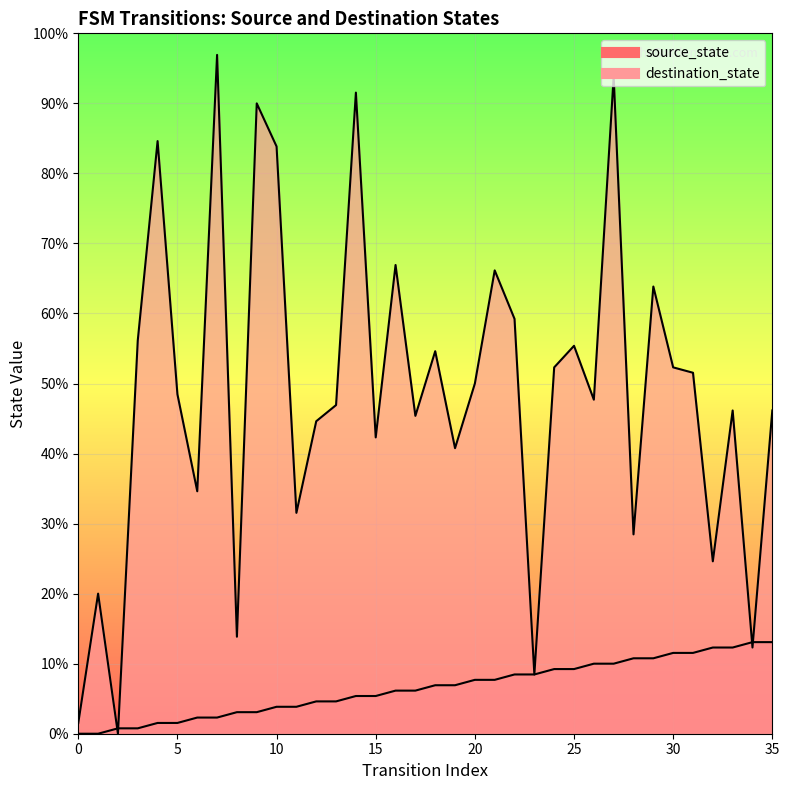

What is the average value of the source_state series?

8